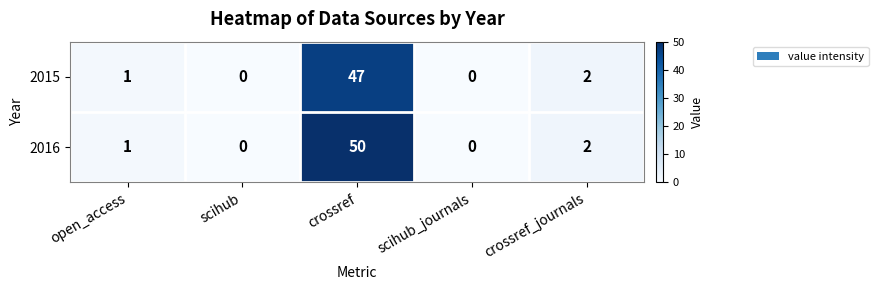

The value of 2016 at crossref is 50. True or false?

True